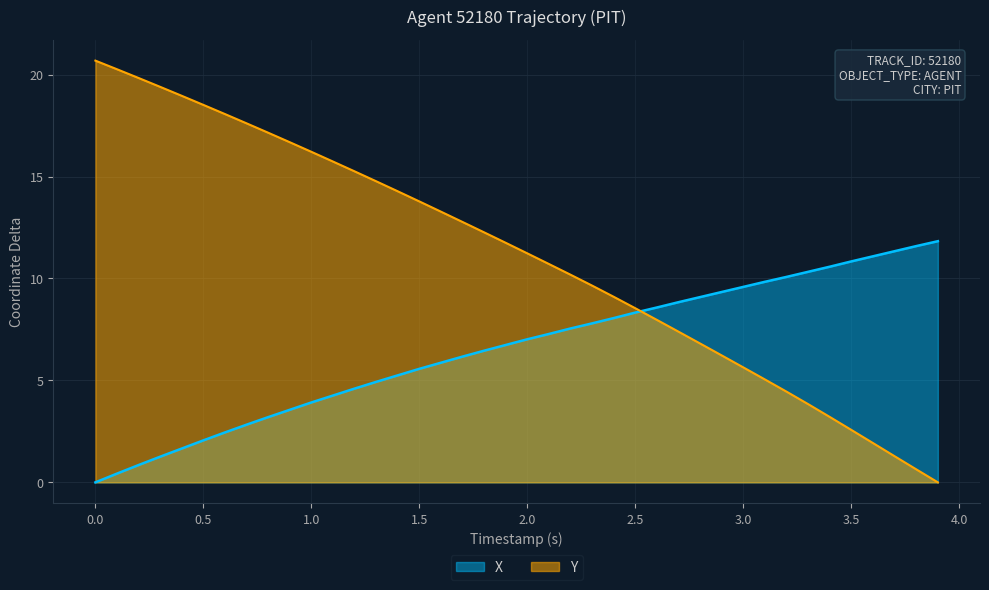

The value of X at 3.5 is 4.1. True or false?

False